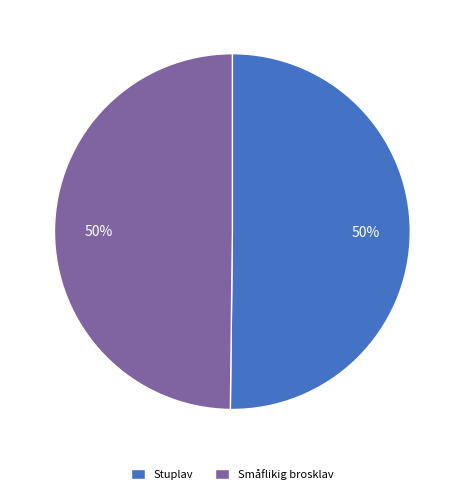

What is the ratio of the value at Småflikig brosklav to the value at Stuplav?

1.0